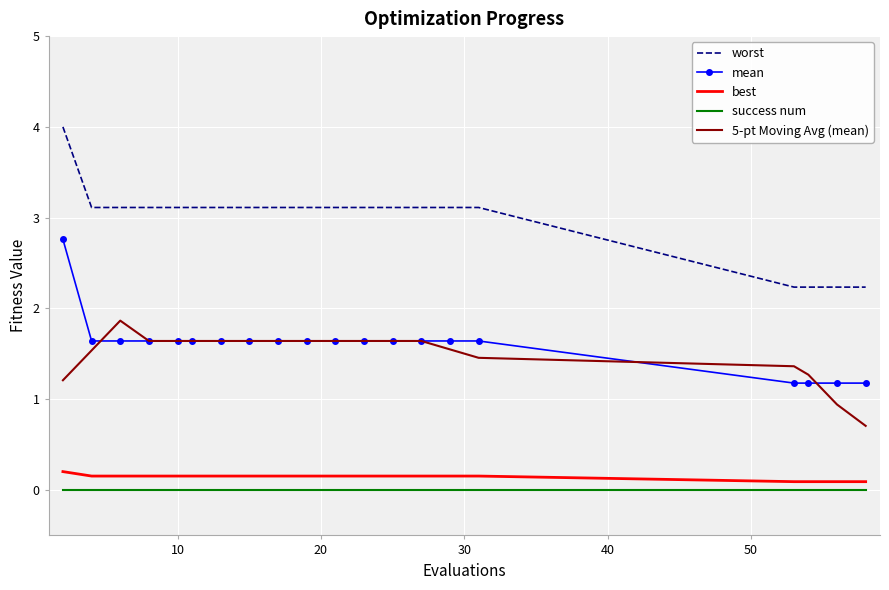

True or false: 5-pt Moving Avg (mean) and worst intersect in this chart.

False